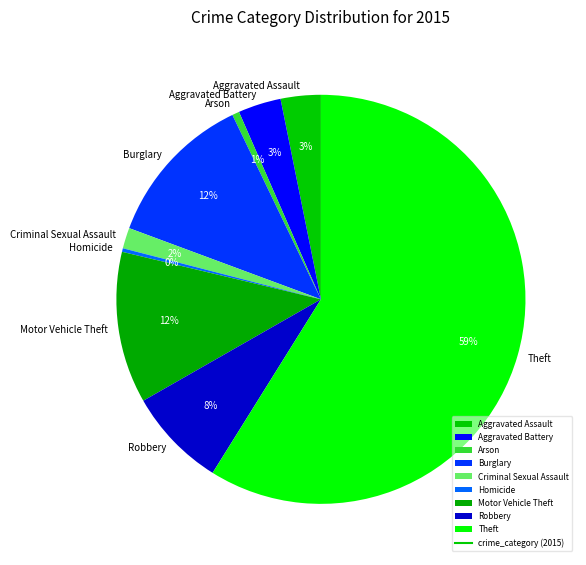

Does Theft represent more than half of the total?

Yes